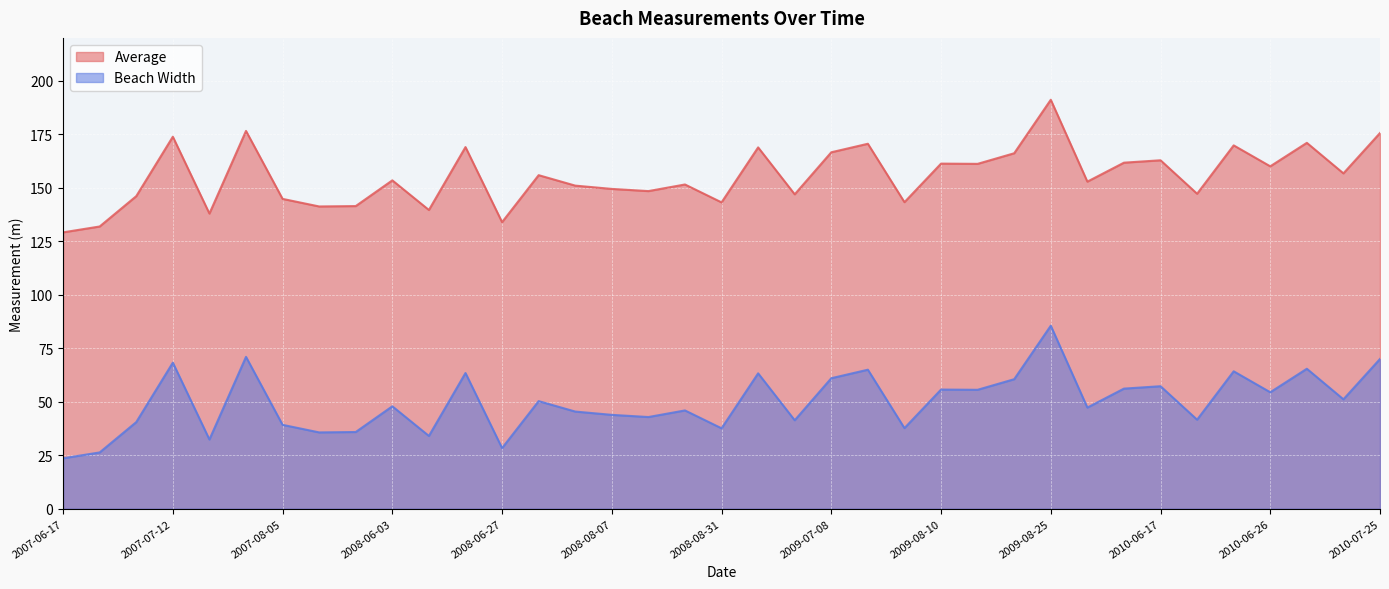

Where does the Beach Width series first go above 47?

2007-07-12